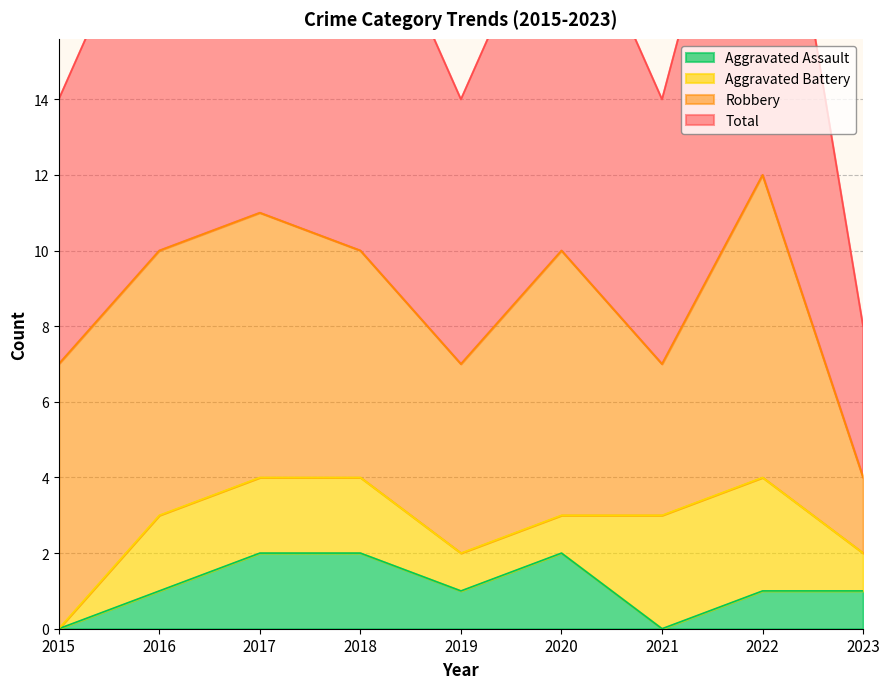

True or false: Aggravated Assault has more than 2 points higher than both neighbors.

False